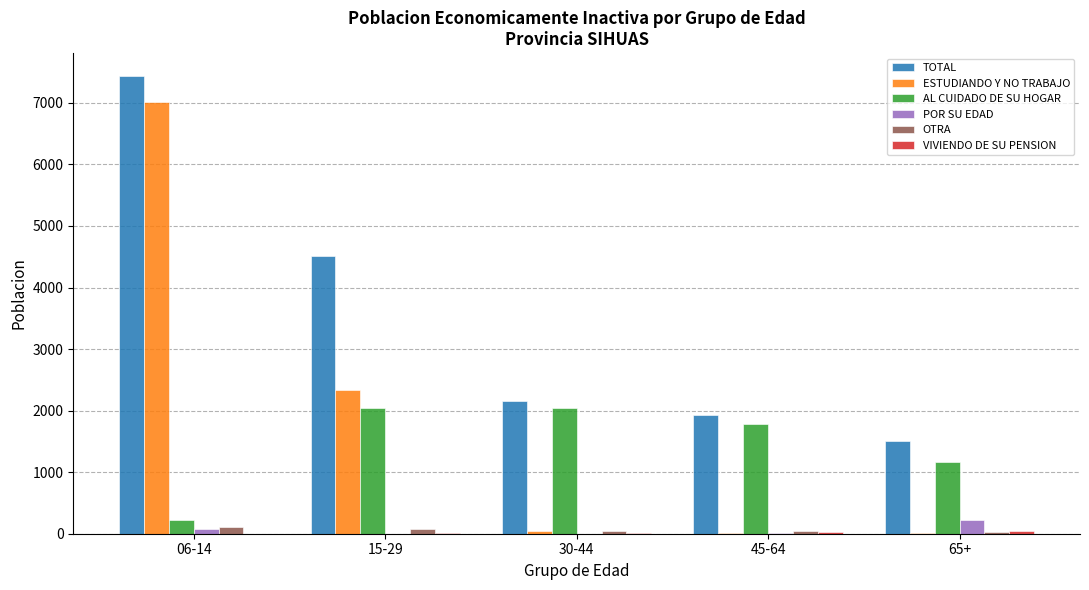

Which category has the highest value in the TOTAL series?

06-14